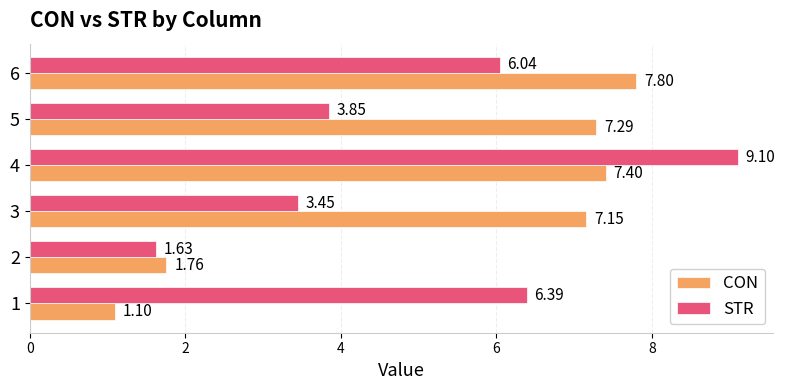

What is the difference between the maximum and minimum values in the STR series?

7.5